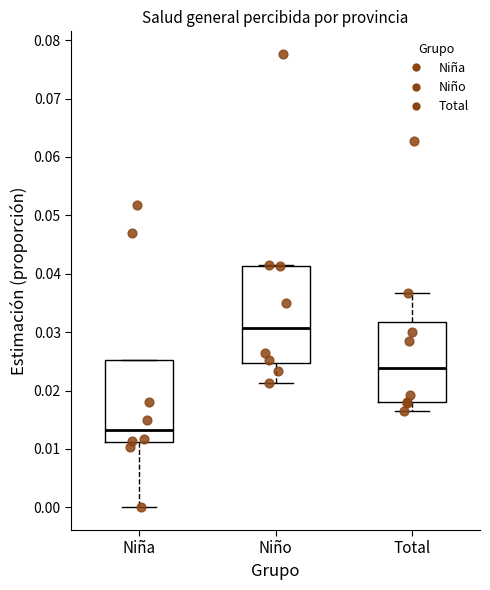

Which box is the tallest, from its lower edge to its upper edge?

Niño